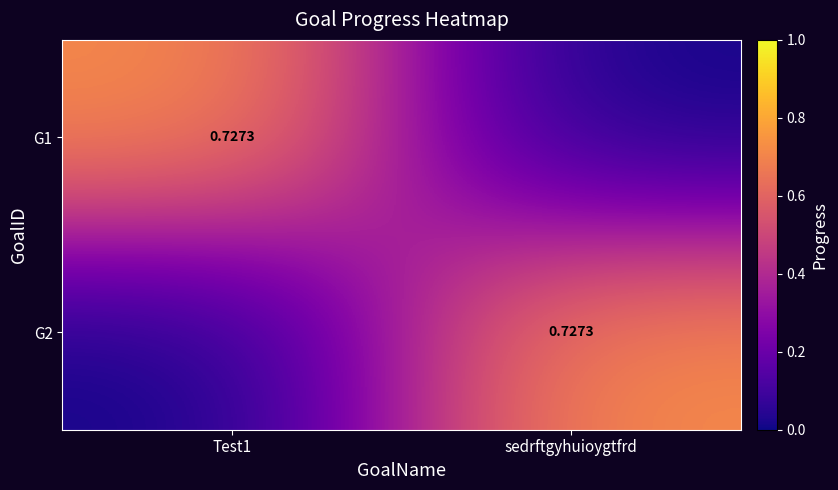

Which category has the highest value across all series?

Test1